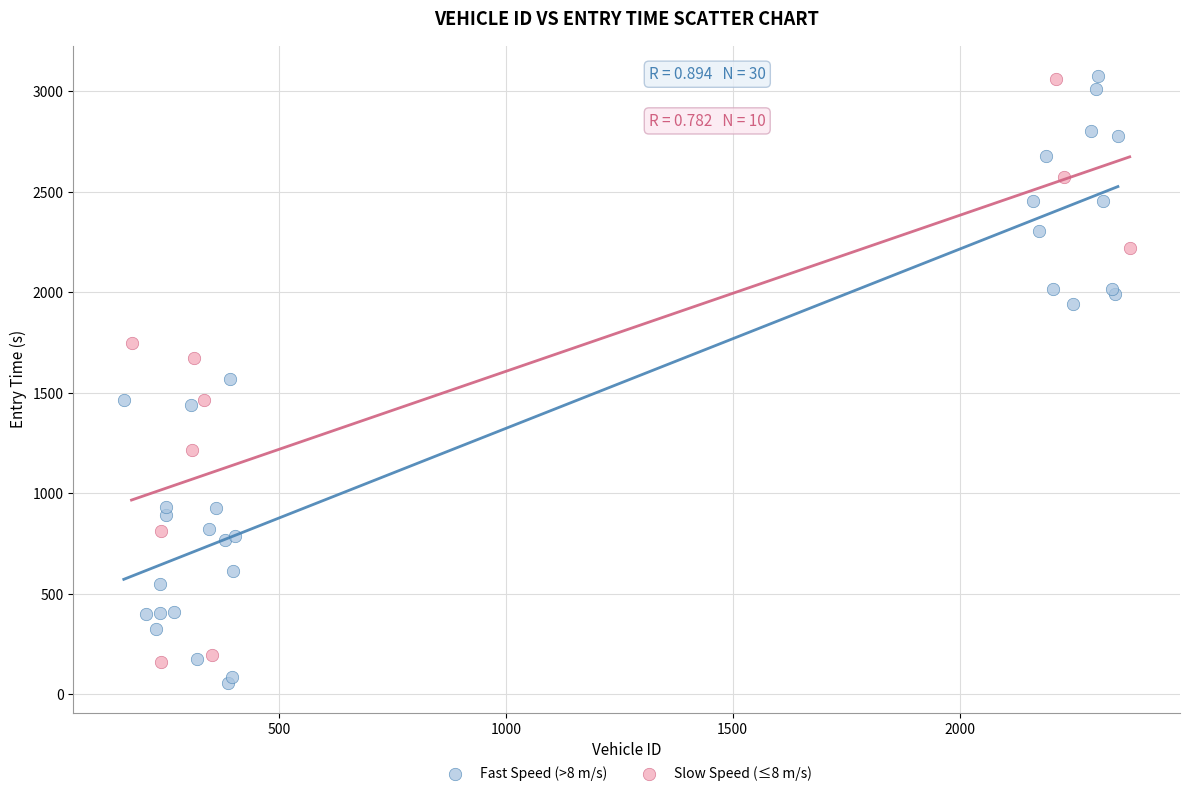

What are all the series names shown in the legend?

Fast Speed (>8 m/s), Slow Speed (≤8 m/s)